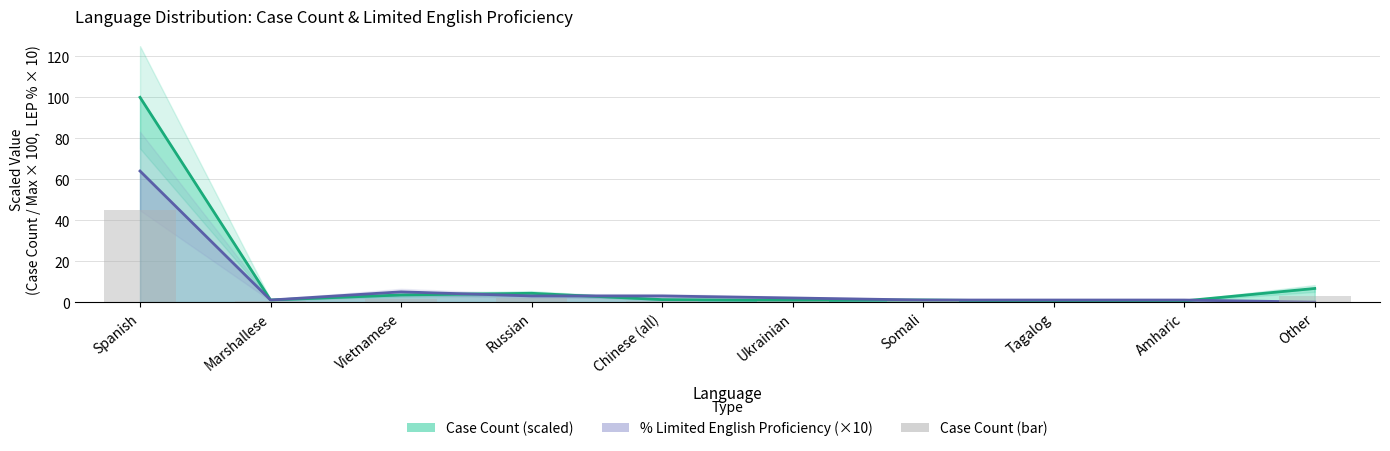

At which category is the sum across all series the highest?

Spanish